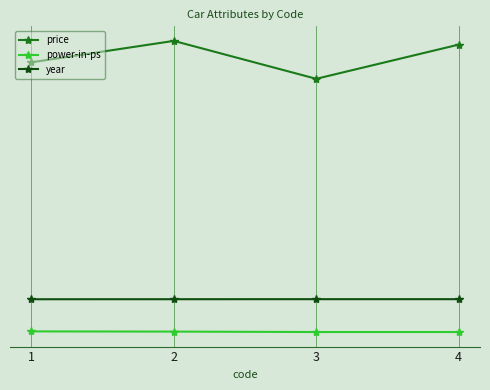

What are all the series names shown in the legend?

price, power-in-ps, year